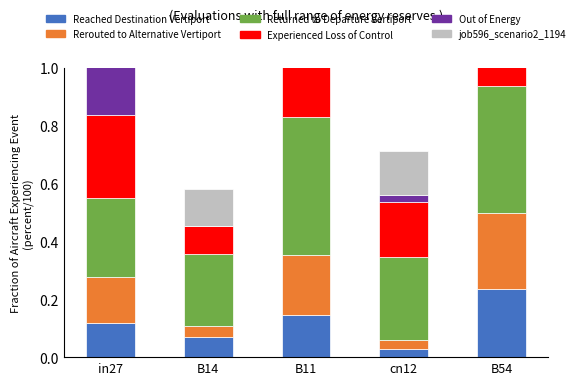

How many Rerouted to Alternative Vertiport values are between 0 and 1?

5